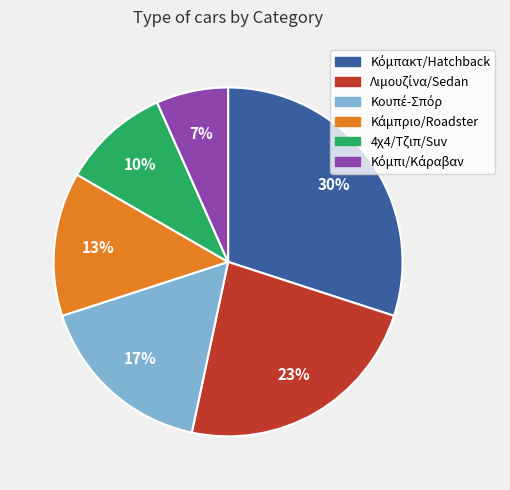

To the nearest percent, what is the average slice percentage?

17%